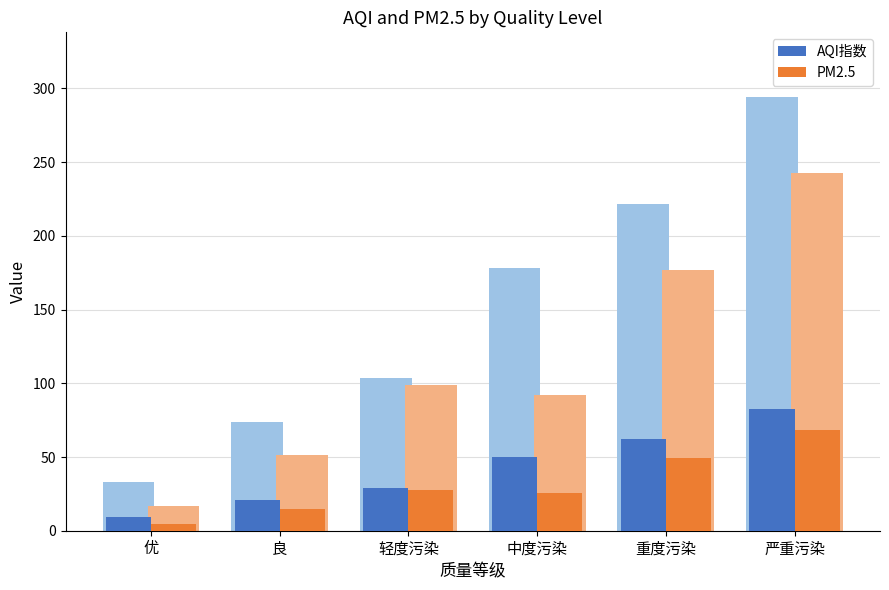

Reading left to right, what are all the values shown in this chart?

AQI指数: 9.2	20.6	29.1	49.8	62.0	82.3
PM2.5: 4.7	14.4	27.7	25.7	49.6	68.0